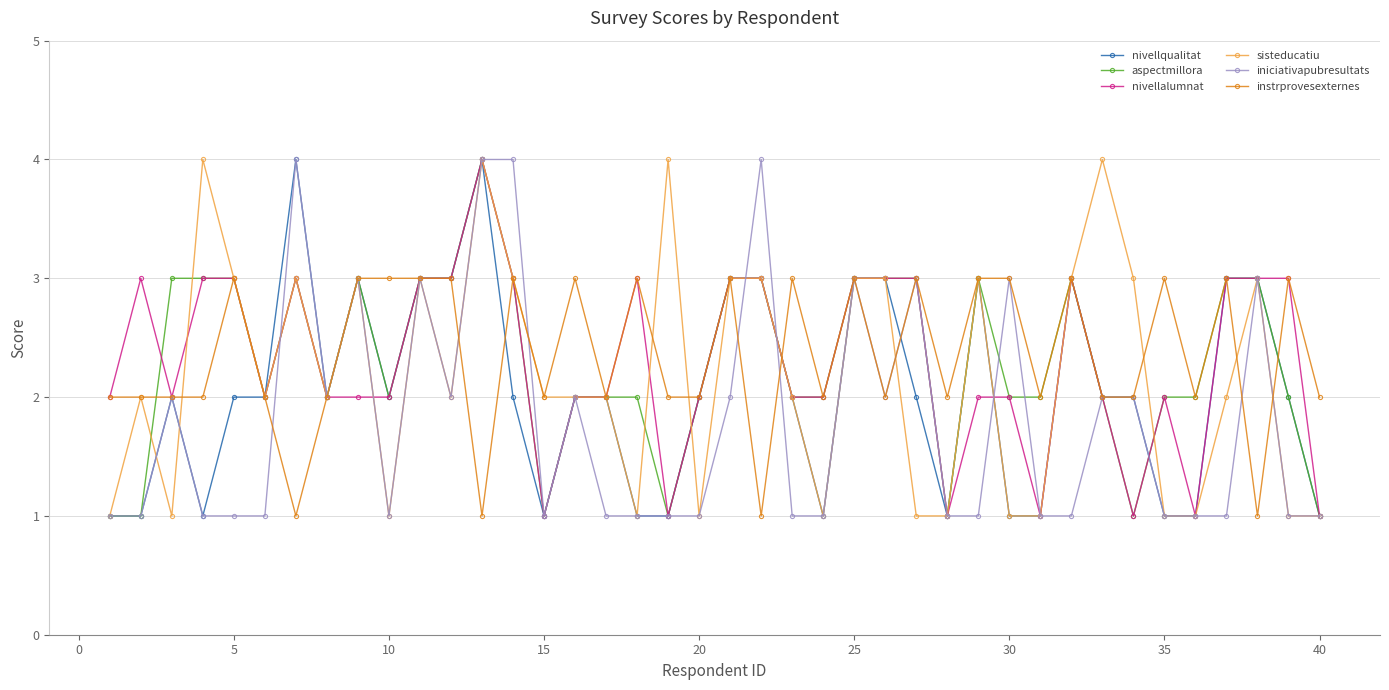

True or false: nivellqualitat and nivellalumnat cross at least once.

True